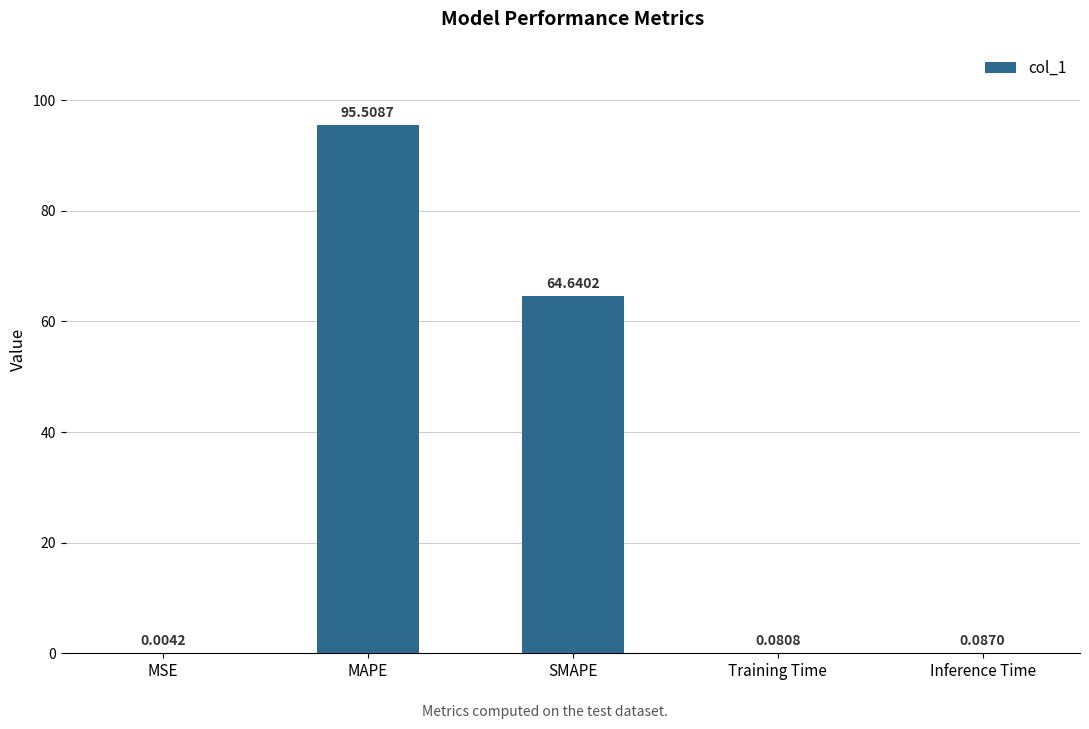

What is the change in value from MSE to MAPE?

+95.5